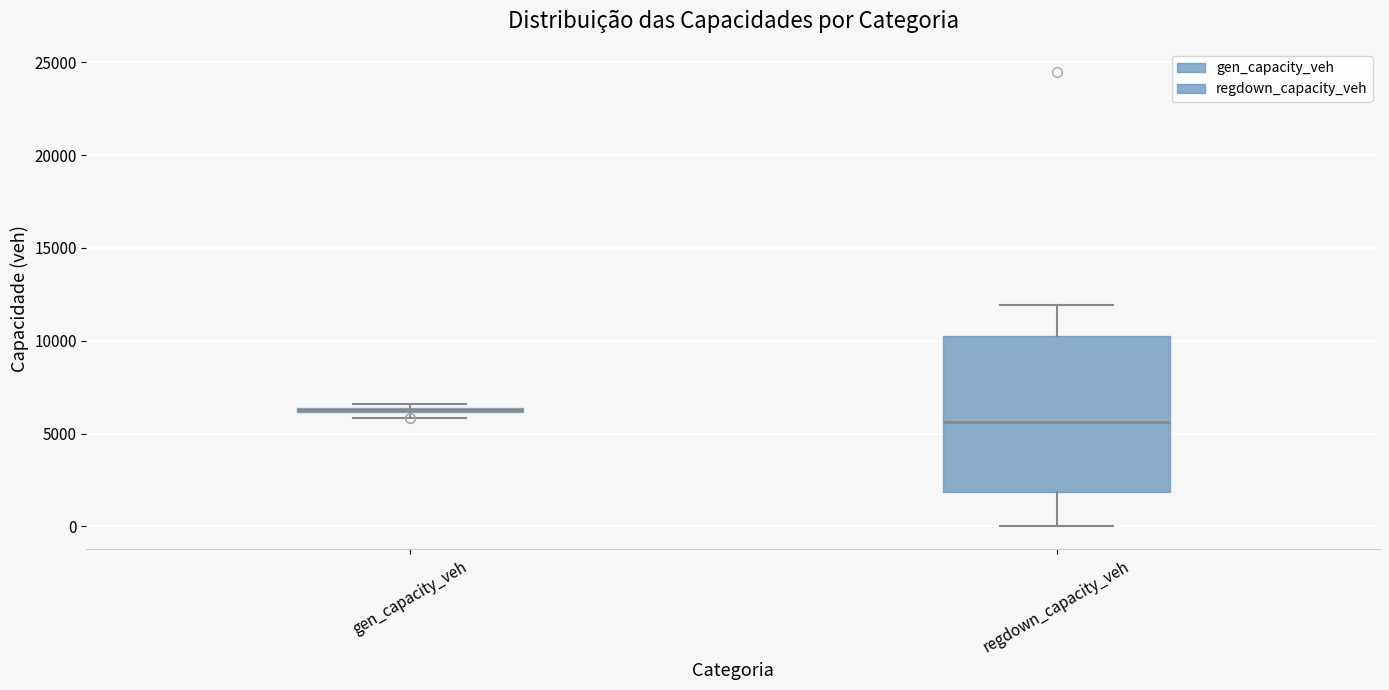

Which box is the tallest, from its lower edge to its upper edge?

regdown_capacity_veh